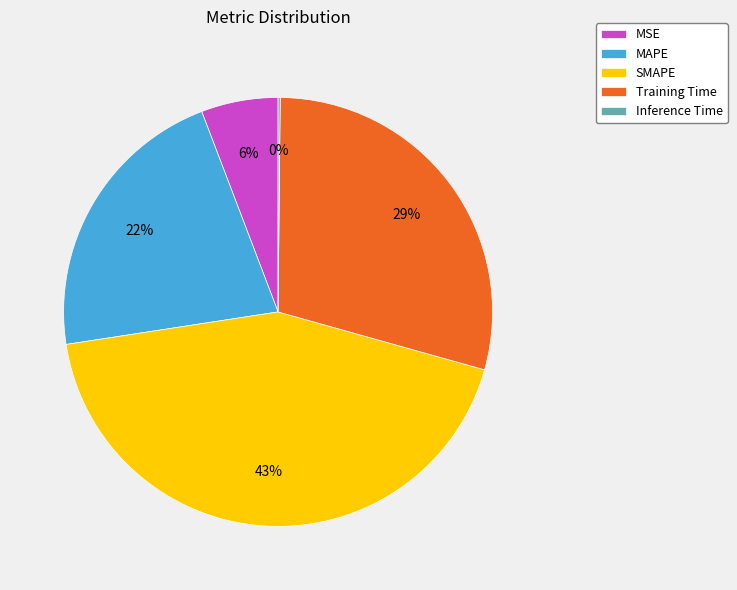

Which has a higher value, MAPE or MSE?

MAPE